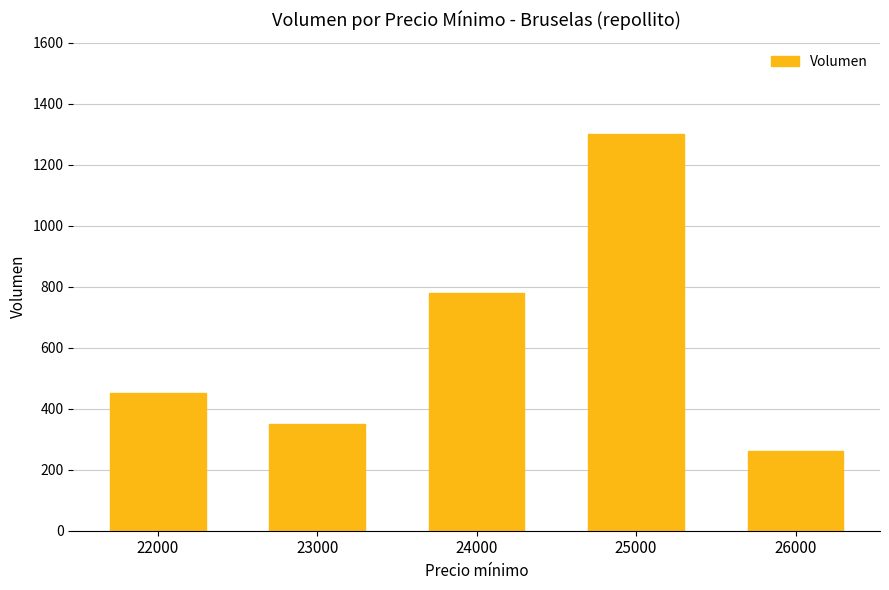

Are the bars grouped side by side (vs. stacked)?

No